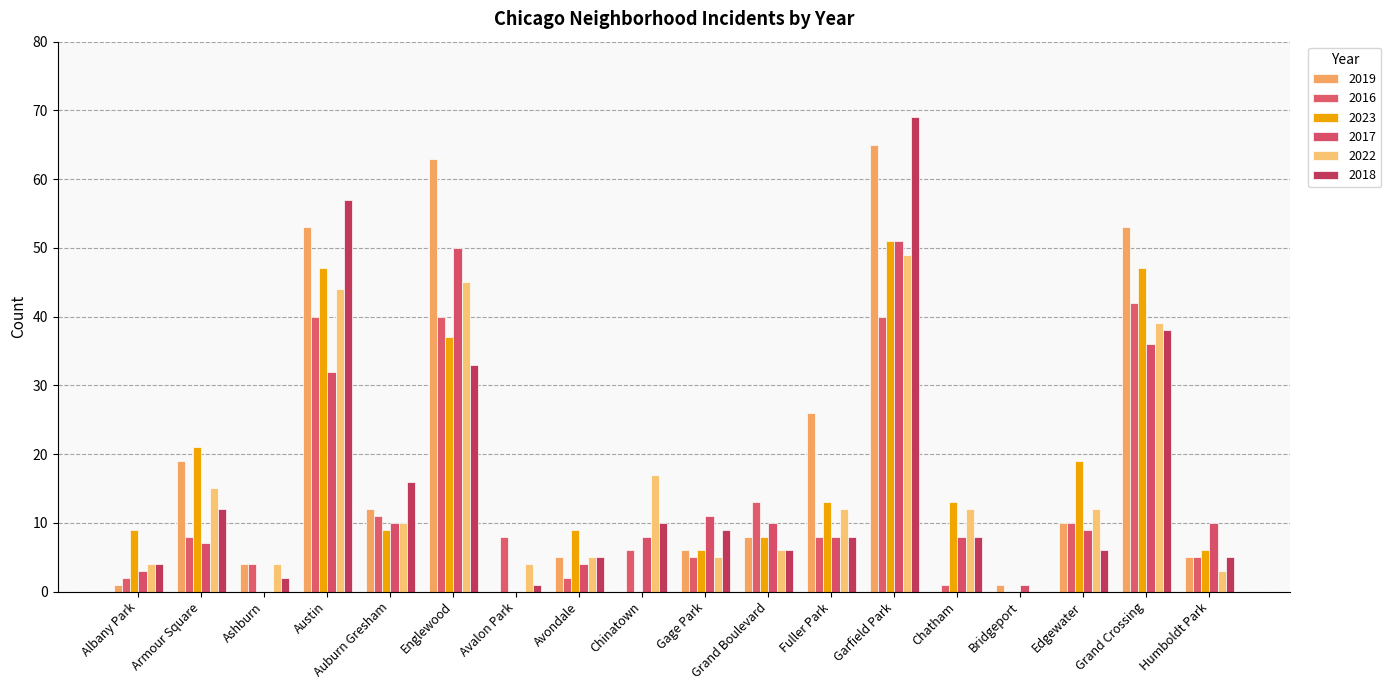

Are the bars horizontal?

No